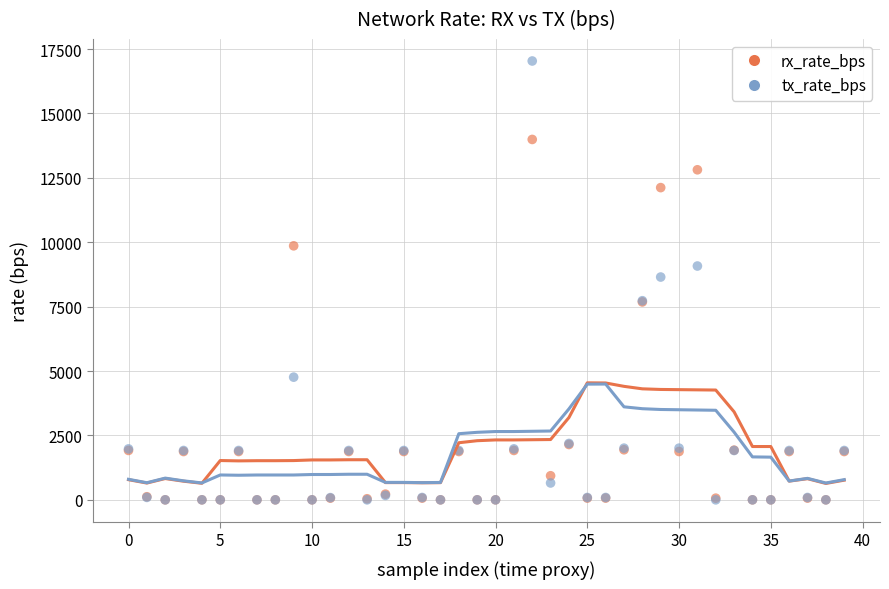

Which series has the largest Y range (max minus min)?

tx_rate_bps